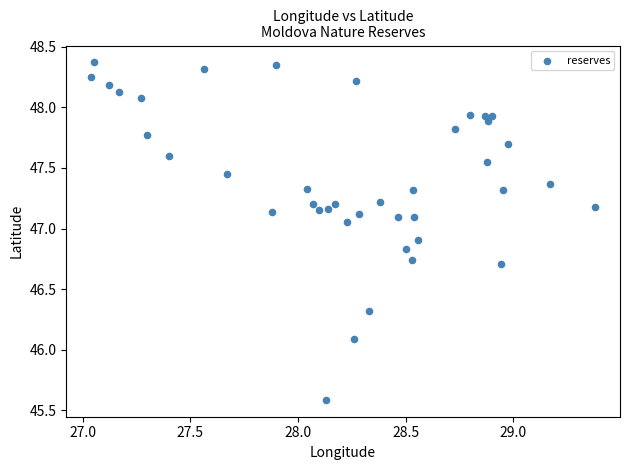

What Y value in the scatter plot is closest to 46?

46.1